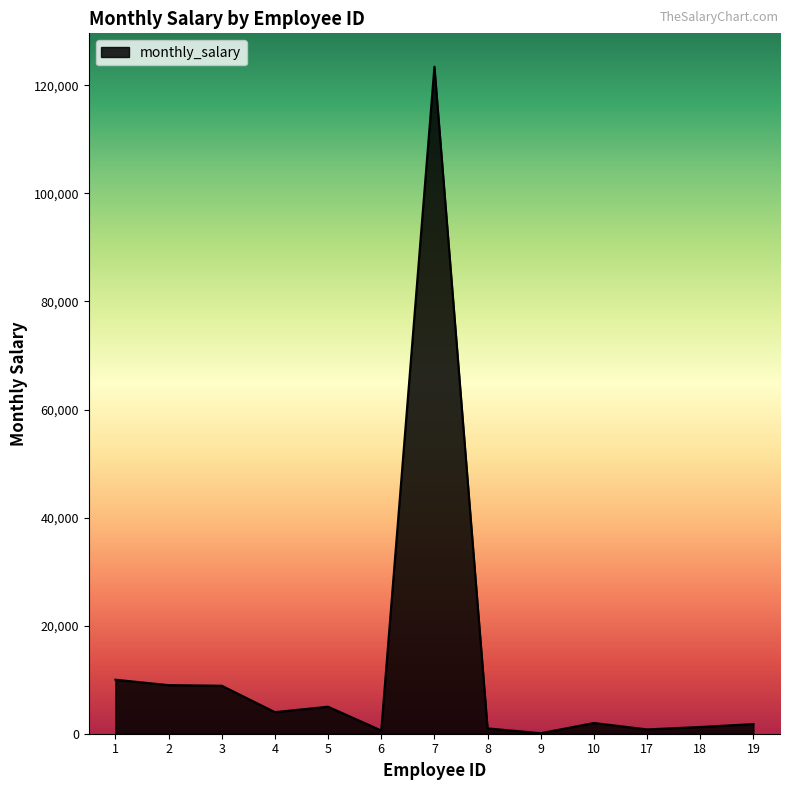

What is the ratio of the value at 7 to the value at 1?

12.3